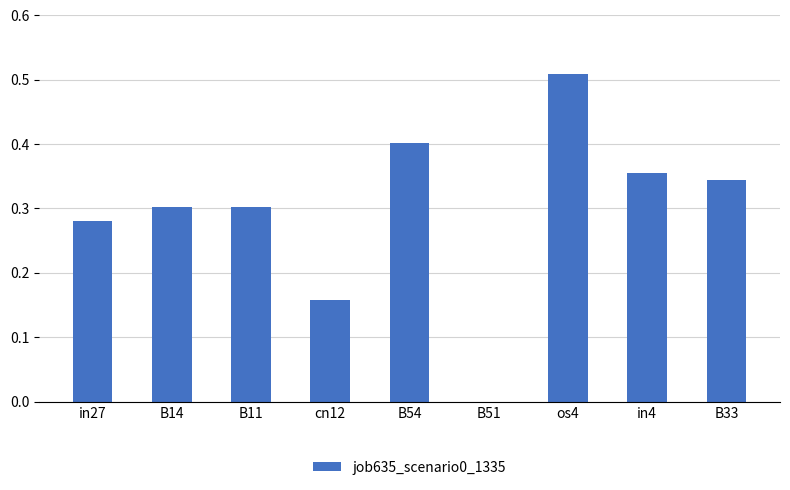

How many series are shown in this chart?

1